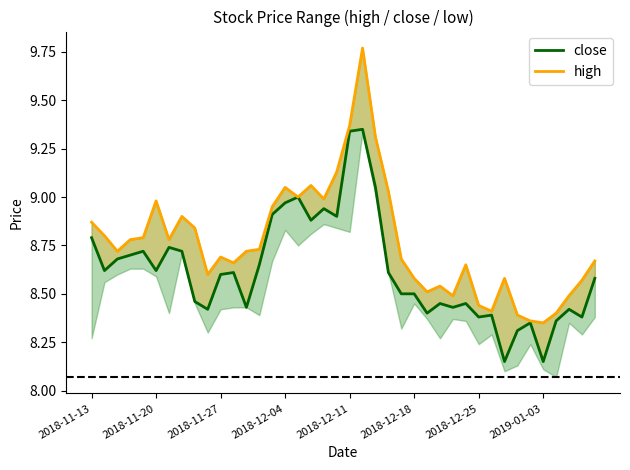

What is the value of the high point at the 38th from the left?

8.5